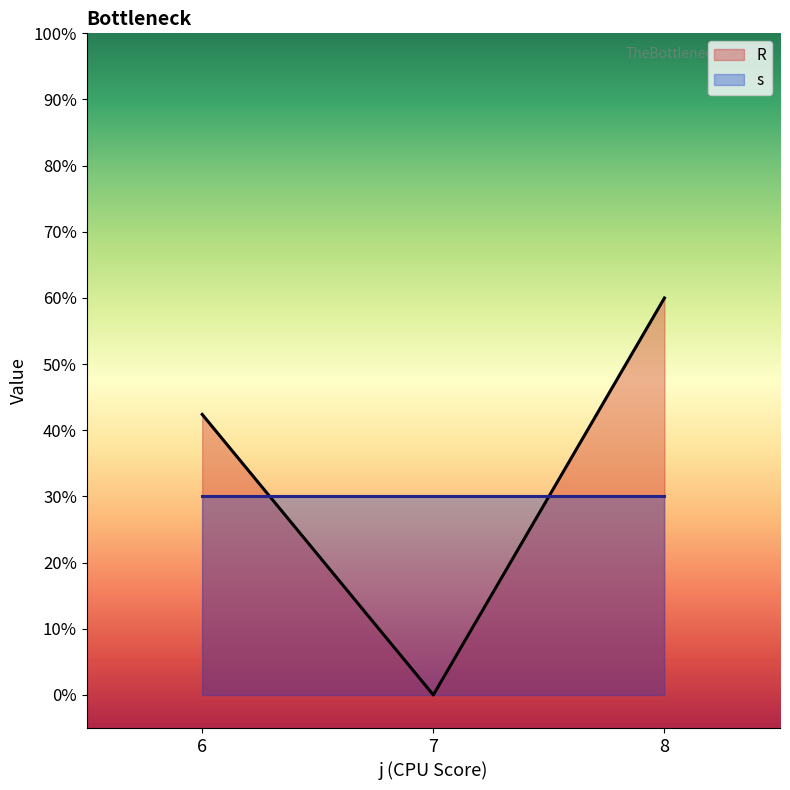

At which category is the sum across all series the highest?

8